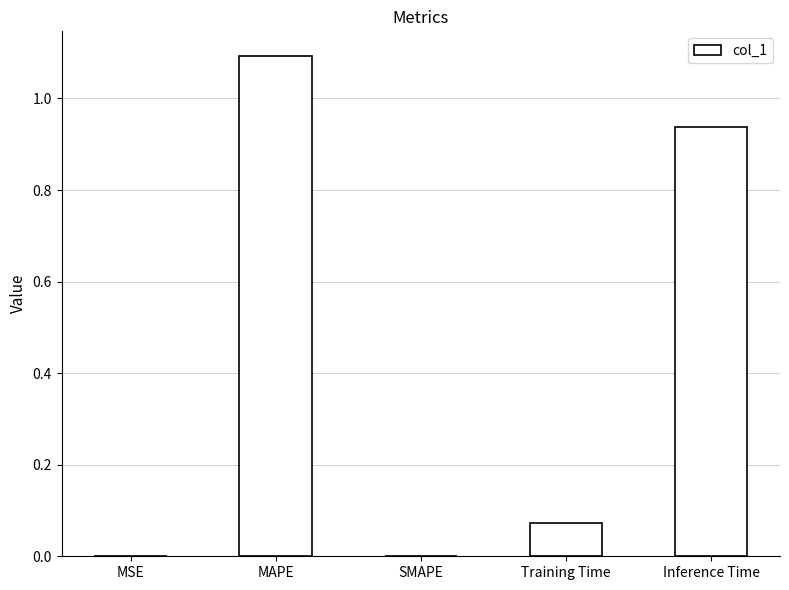

What is the change in value from MAPE to SMAPE?

-1.1